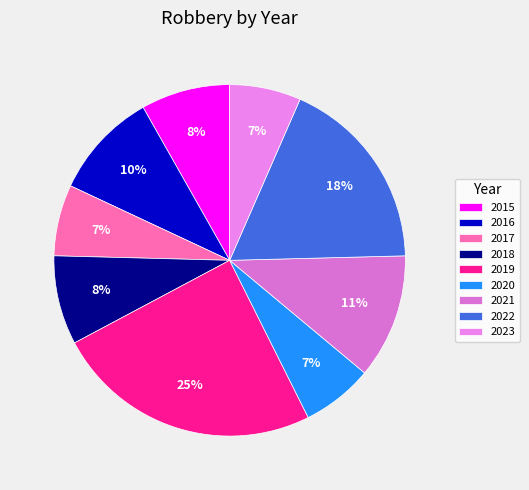

How many slices are in this pie chart?

9